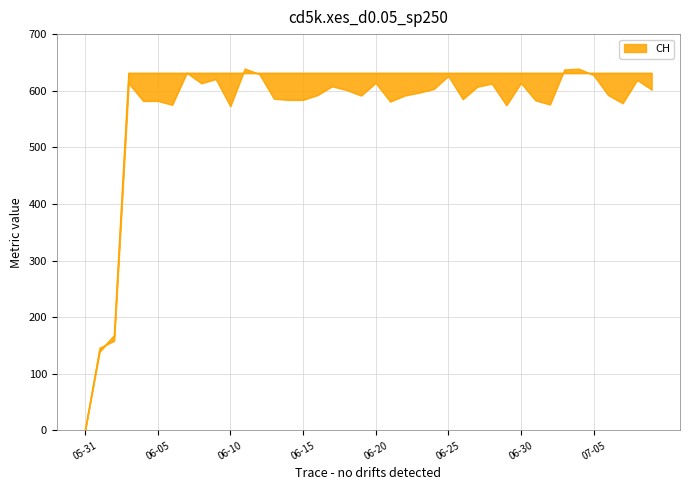

True or false: the data shows 631 at 2020-06-19.

True